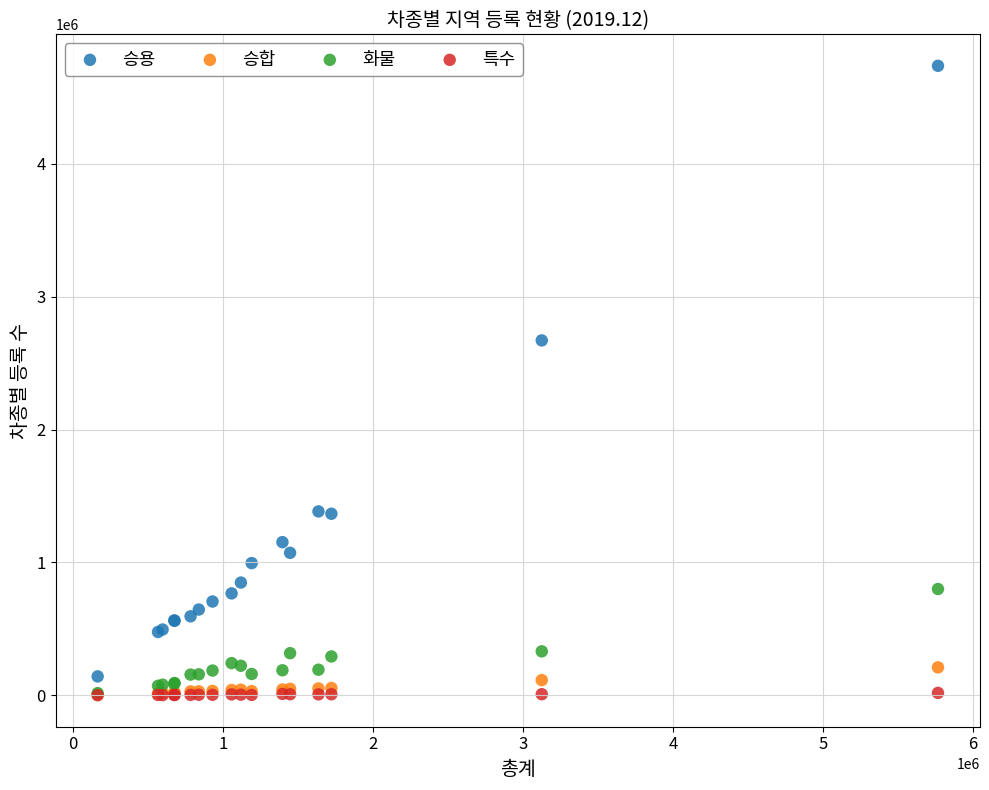

What are all the series names shown in the legend?

승용, 승합, 화물, 특수